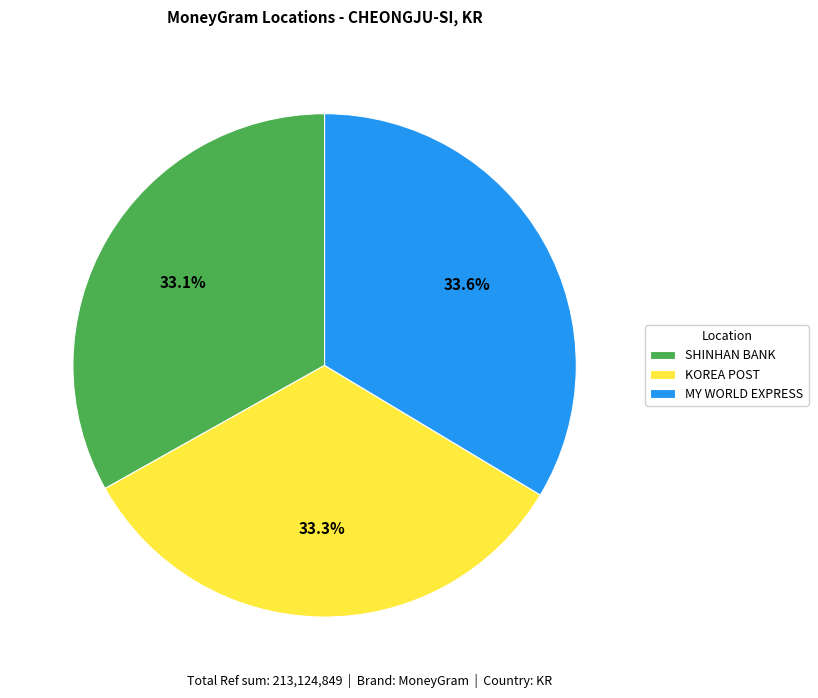

What percentage do MY WORLD EXPRESS and SHINHAN BANK together represent?

66.7%